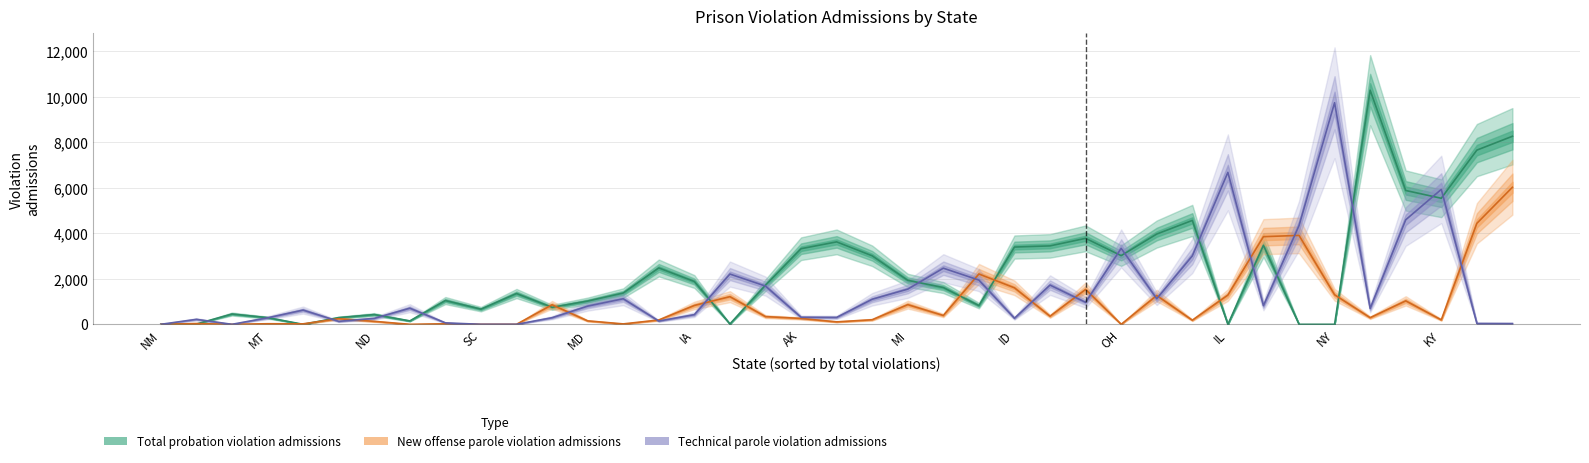

At which label does Technical parole violation admissions first exceed 709?

AL